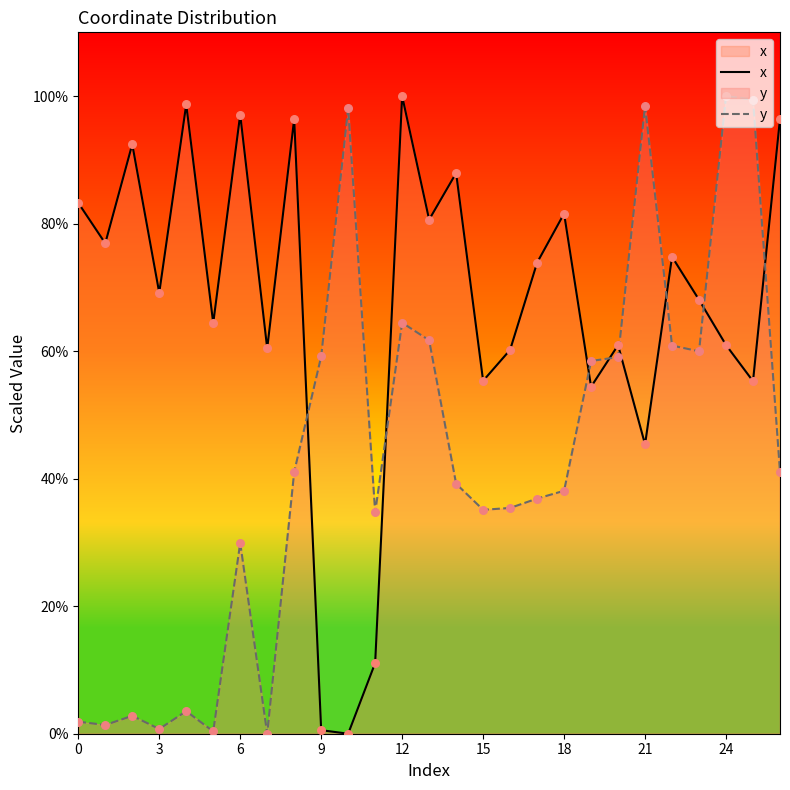

At how many categories does at least one series exceed 18?

27